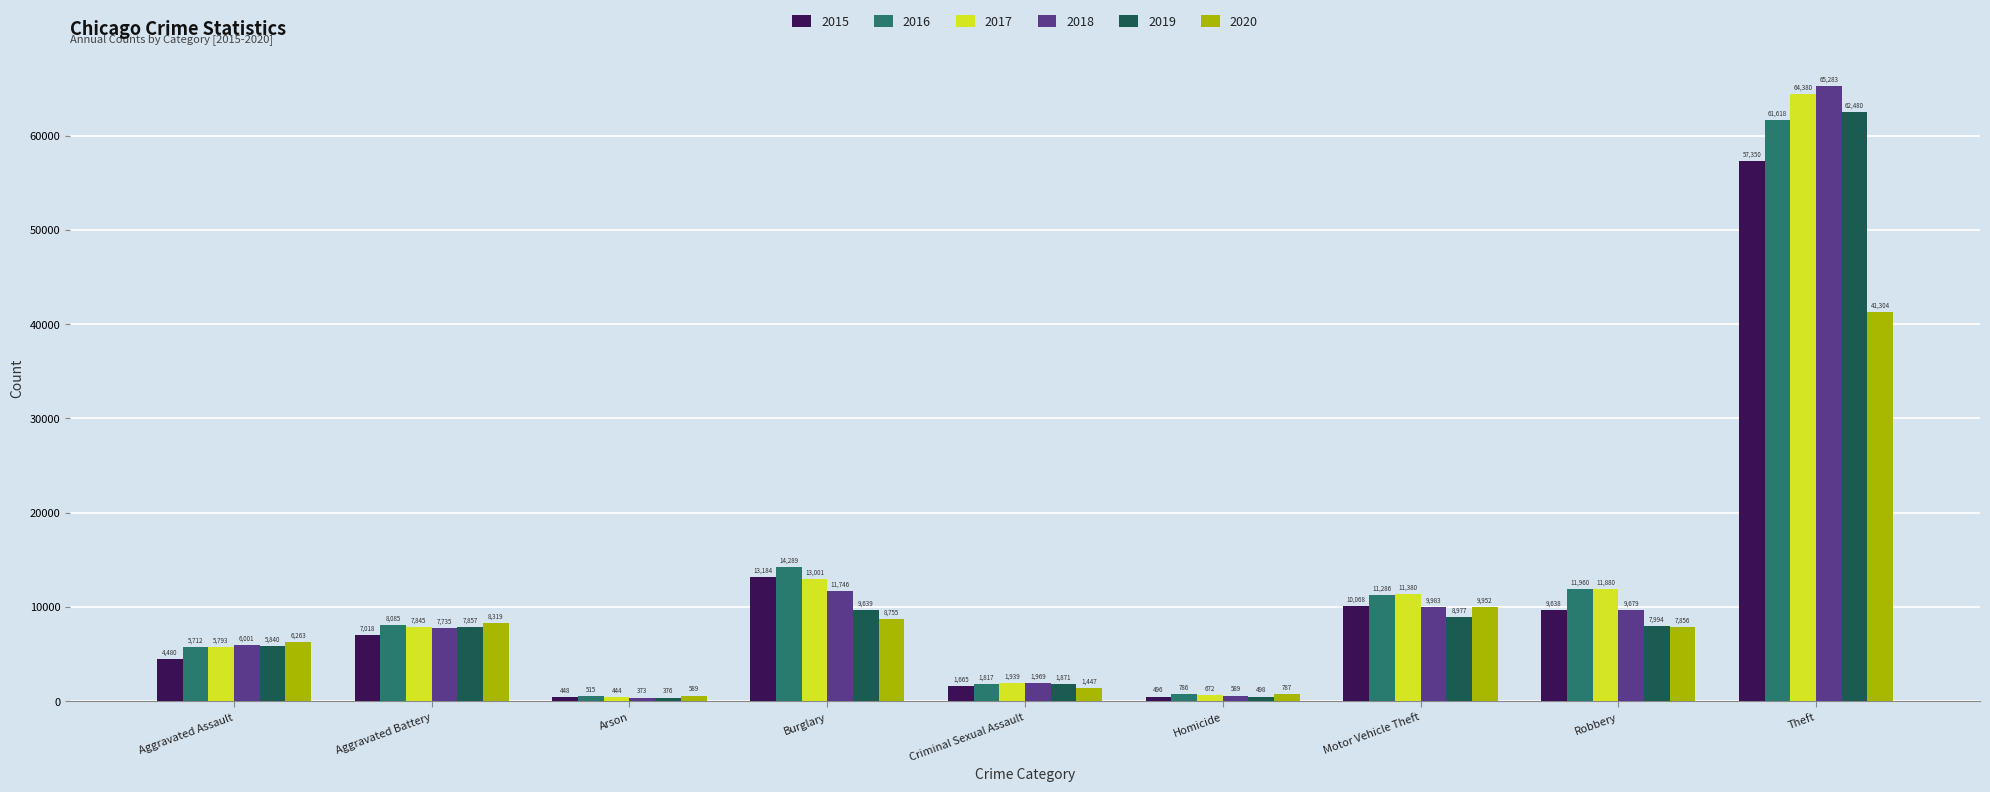

What is the difference between the highest and lowest values at Homicide?

291